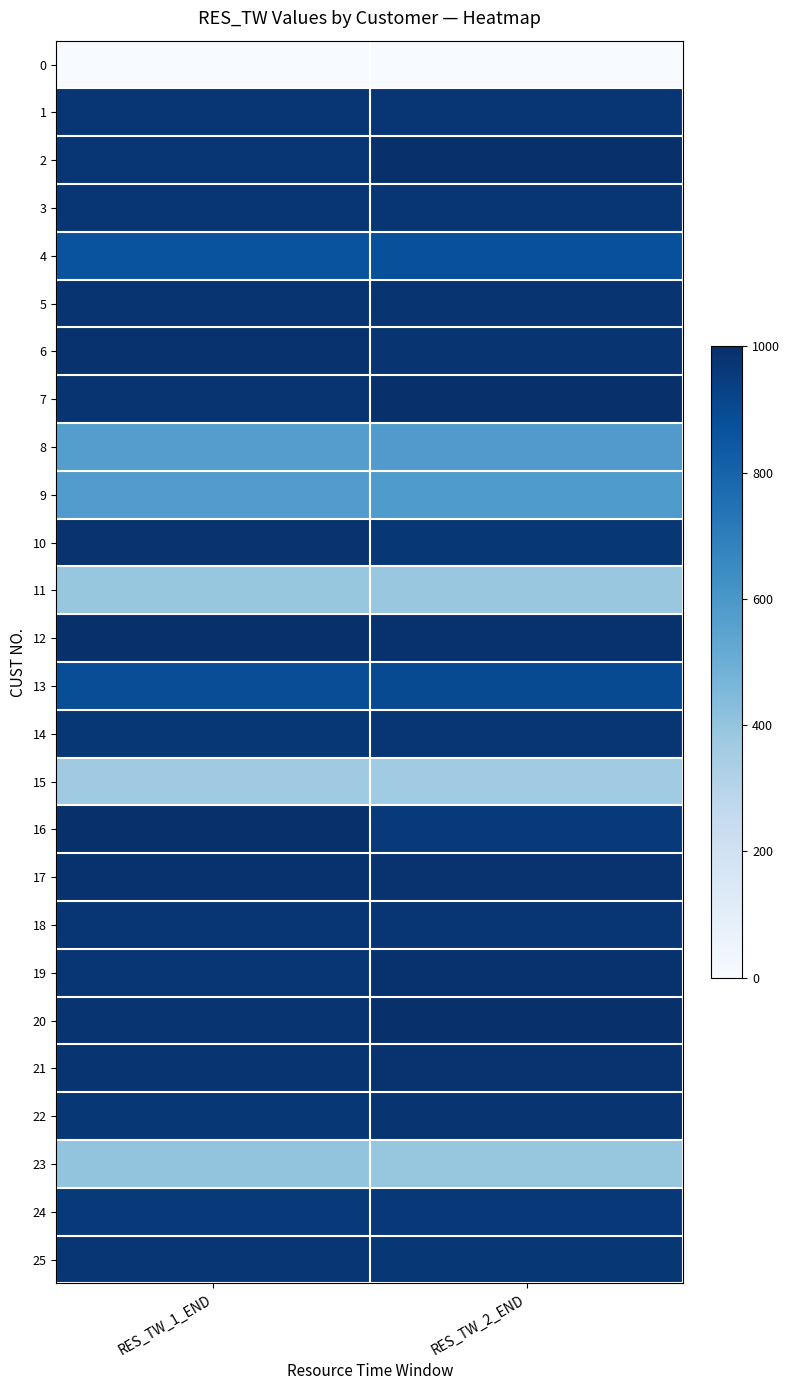

Which label corresponds to the smallest value in the chart?

RES_TW_1_END